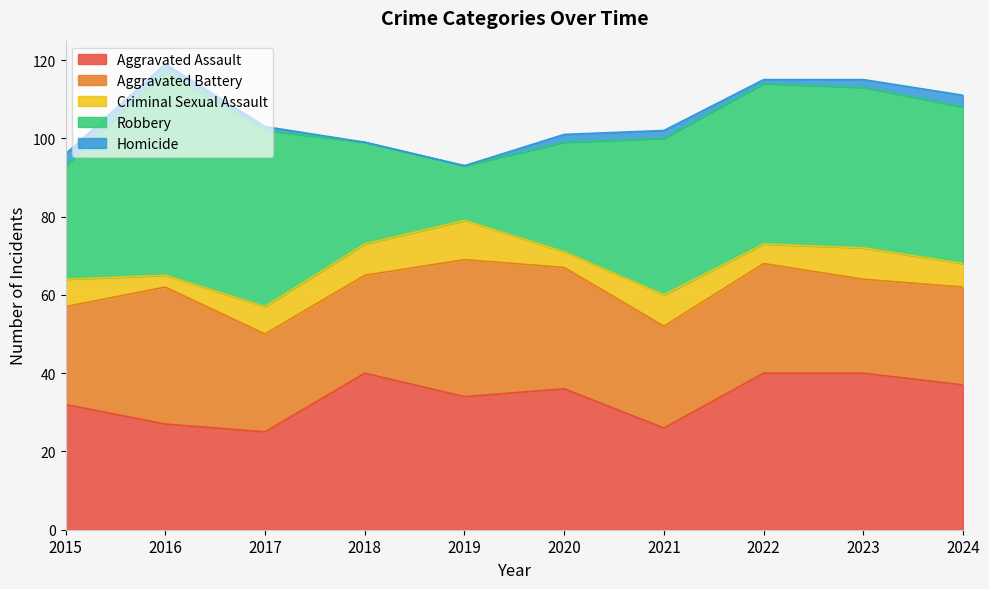

True or false: Aggravated Assault has more than 1 points higher than both neighbors.

True